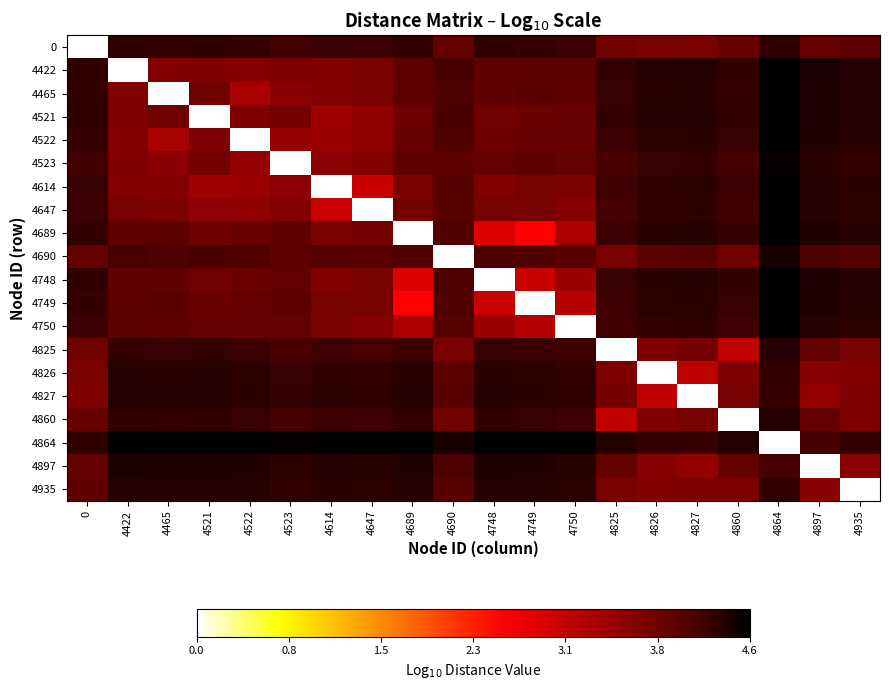

How many distinct data groups are displayed?

20